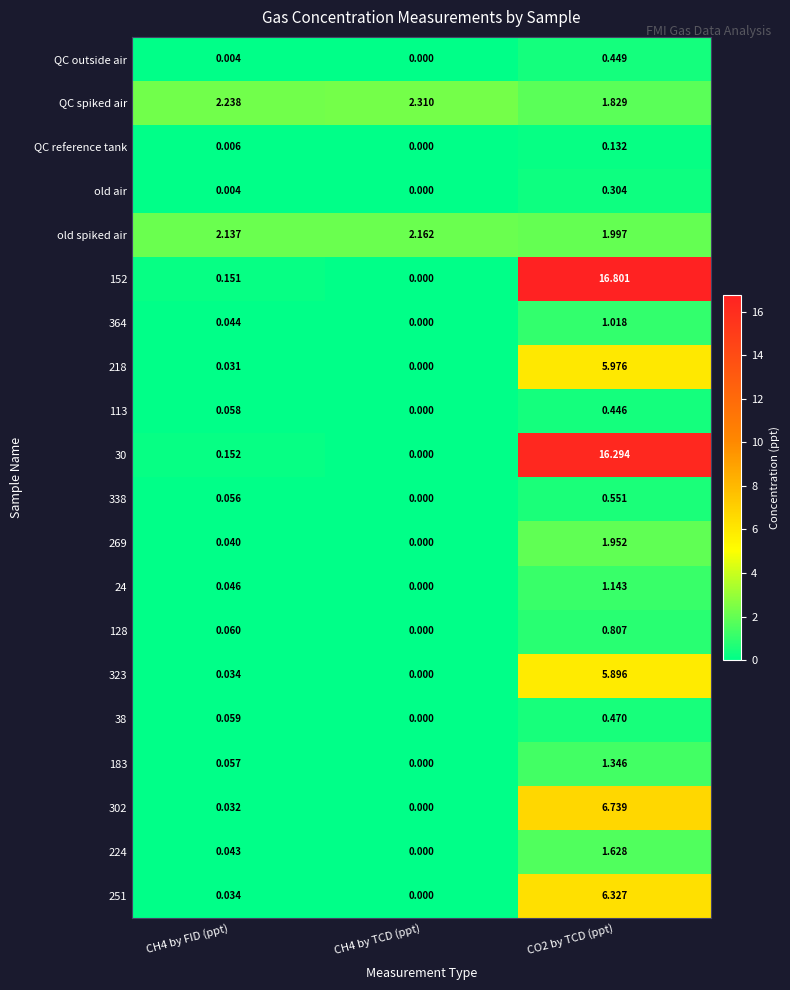

List the series in order of their peak value, highest first.

152, 30, 302, 251, 218, 323, QC spiked air, old spiked air, 269, 224, 183, 24, 364, 128, 338, 38, QC outside air, 113, old air, QC reference tank